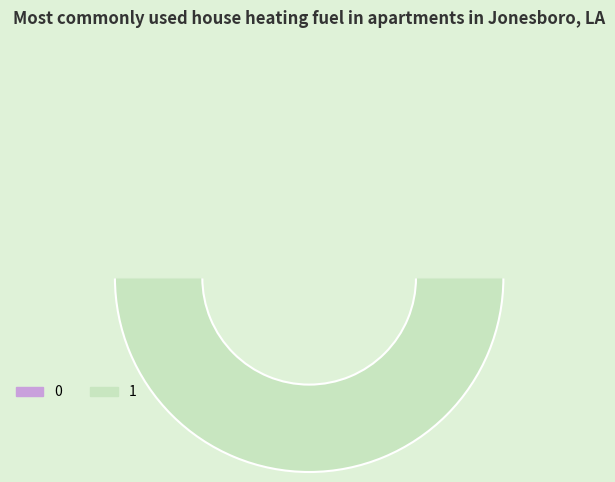

To the nearest percent, what percentage of the pie is 1?

100%